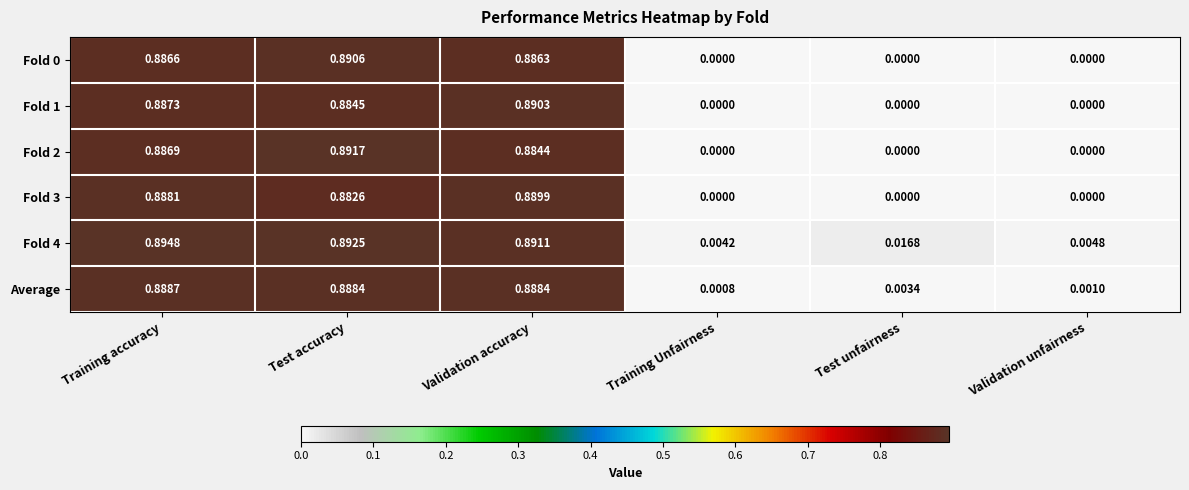

At which label does Average reach its minimum?

Training Unfairness